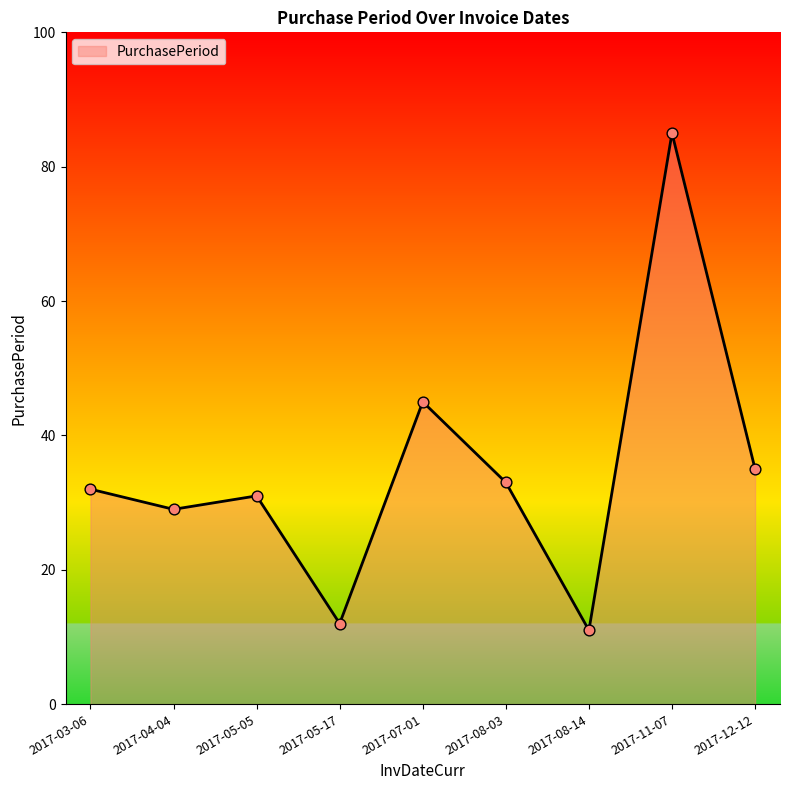

What is the change in value from 2017-05-05 to 2017-12-12?

+4